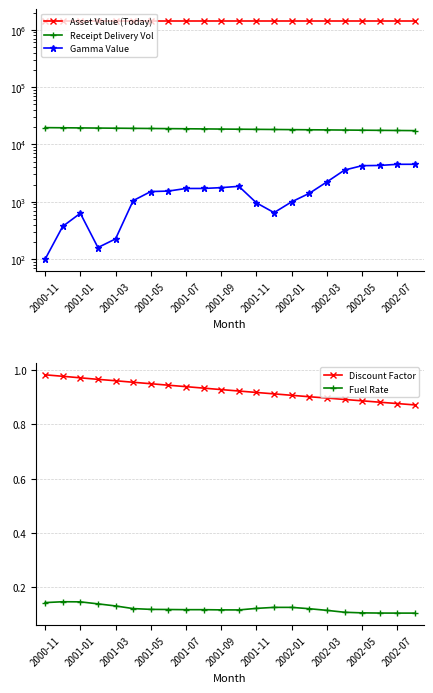

What is the sum of all Gamma Value values?

40071.6